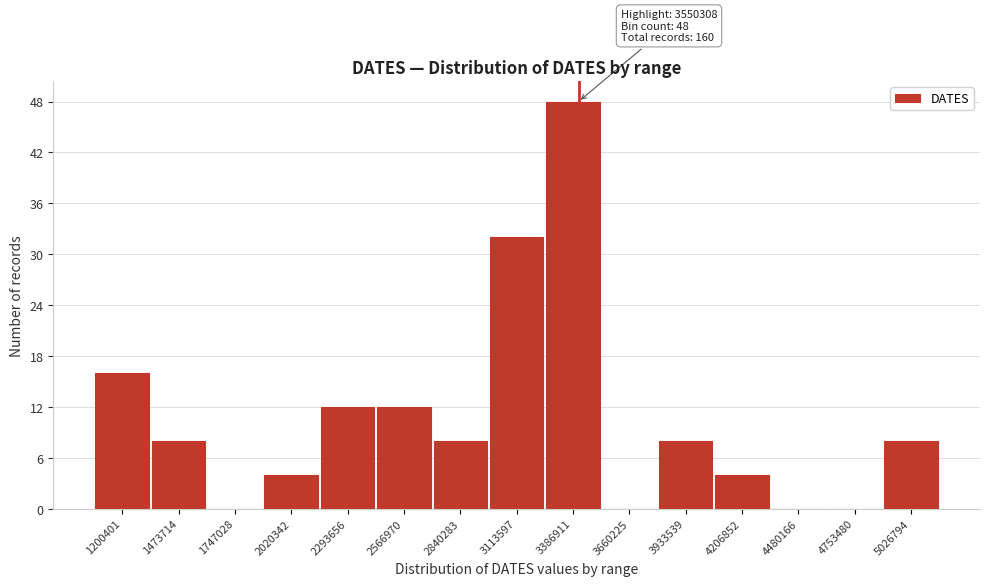

Reading left to right, list all the values displayed in this chart.

1200401=16	1473714=8	1747028=0	2020342=4	2293656=12	2566970=12	2840283=8	3113597=32	3386911=48	3660225=0	3933539=8	4206852=4	4480166=0	4753480=0	5026794=8